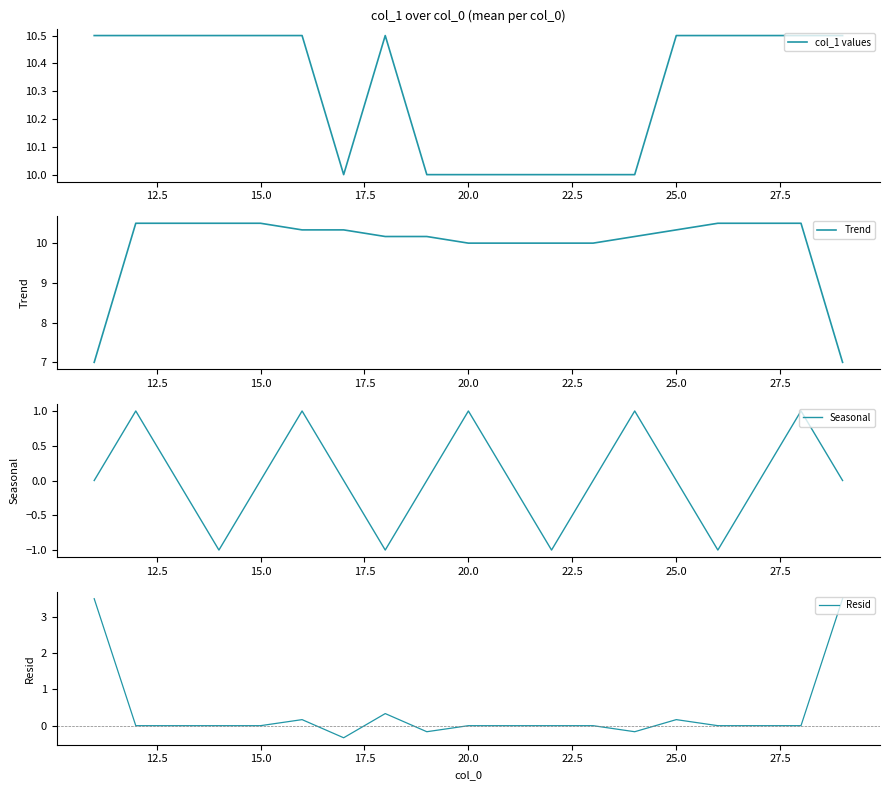

What is the maximum value for col_1 values?

10.5